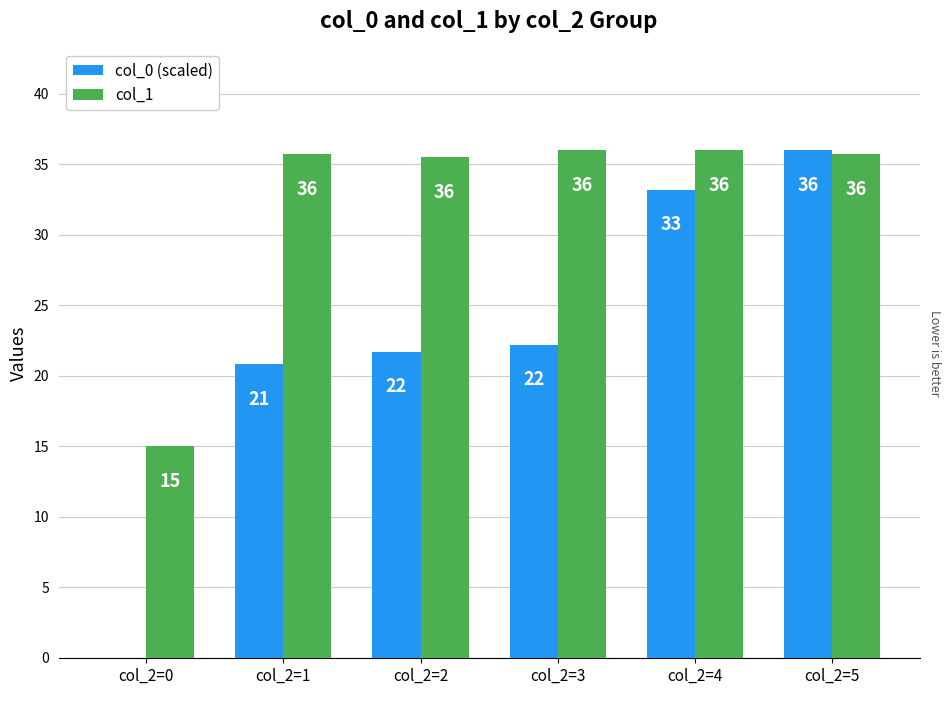

Where is col_1 nearest to the value 25?

col_2=0